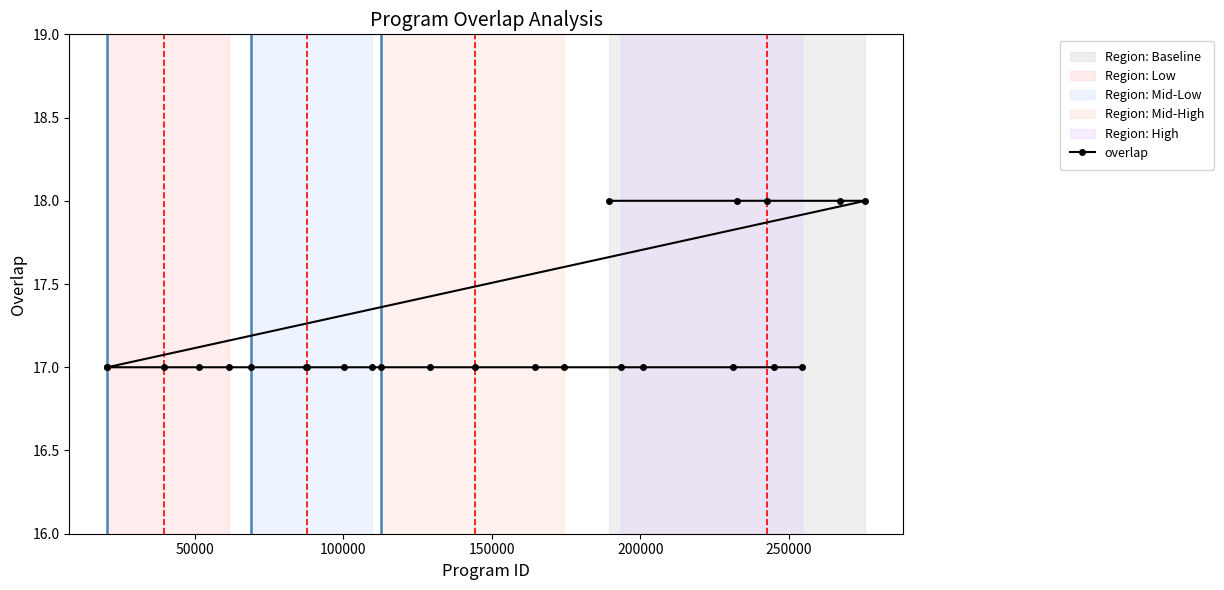

Count the number of data series in this chart.

1